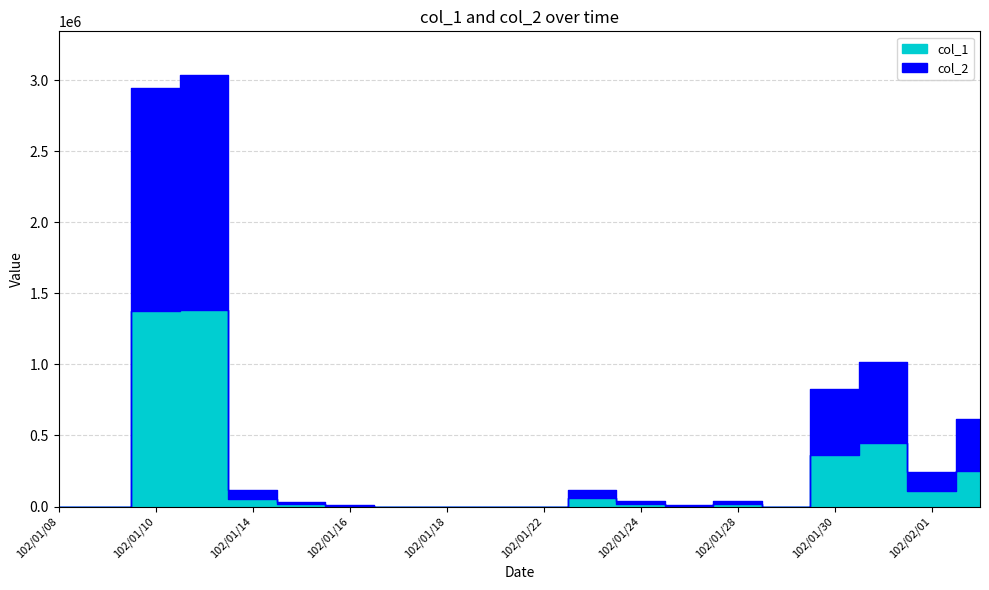

Where does the col_2 series first go above 17750?

102/01/10